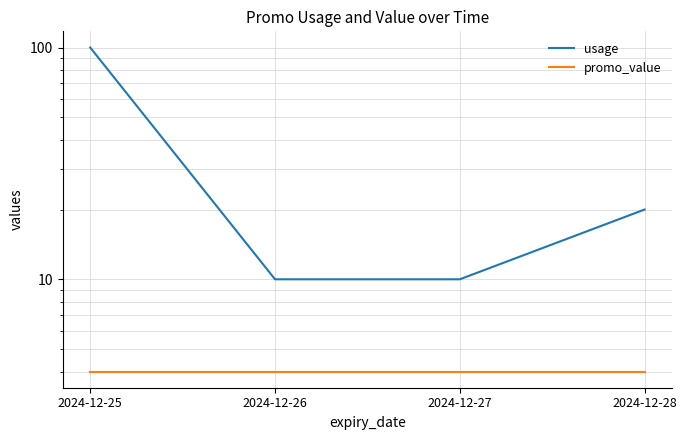

Is the value of promo_value at 2024-12-26 greater than the value of usage at 2024-12-28?

No